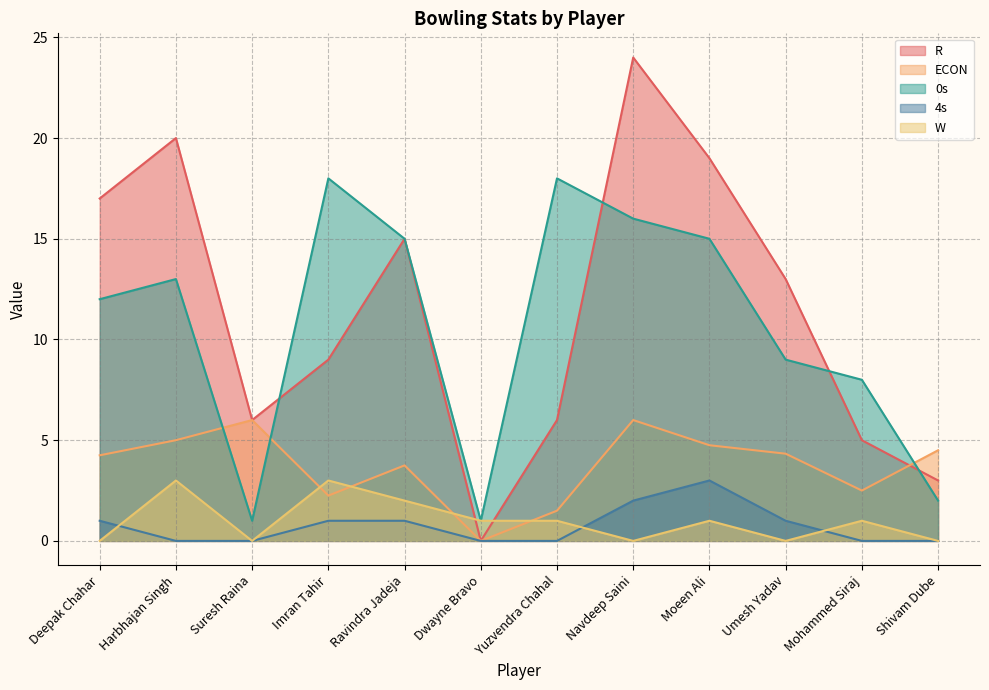

How many values in the W series are below 1?

5